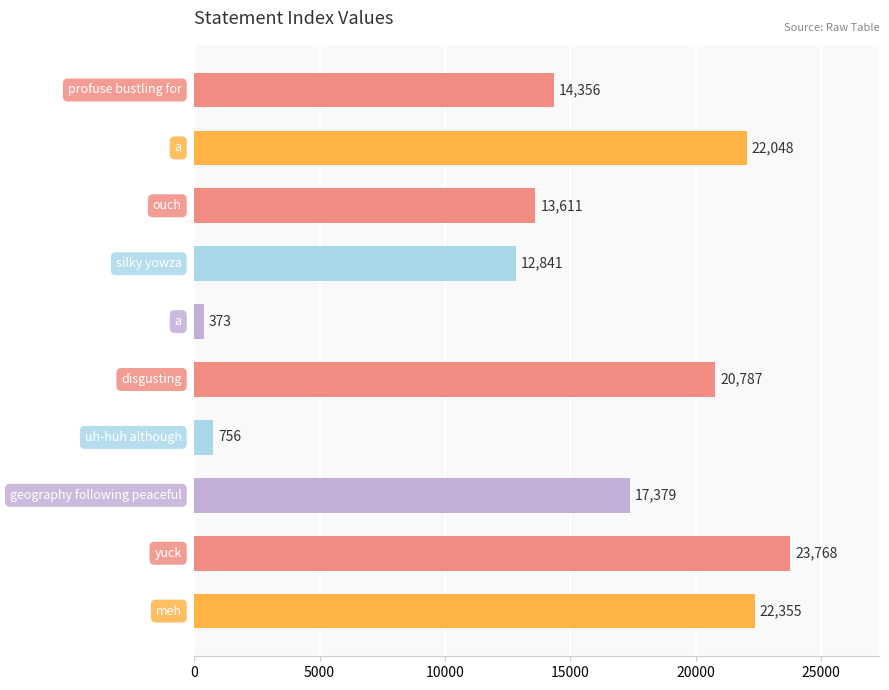

What is the smallest value displayed?

373